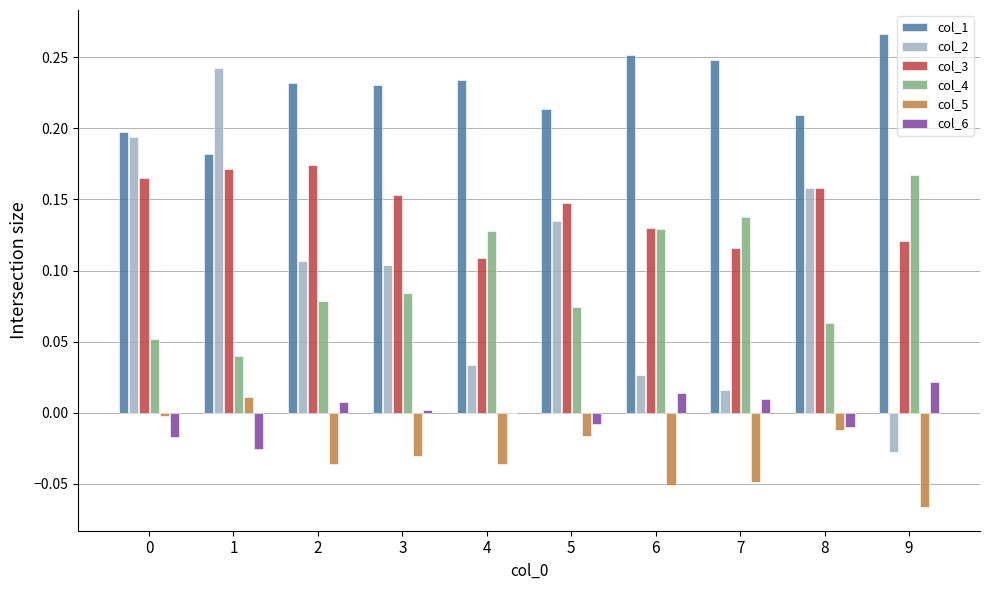

How many values in the col_2 series exceed 0?

9